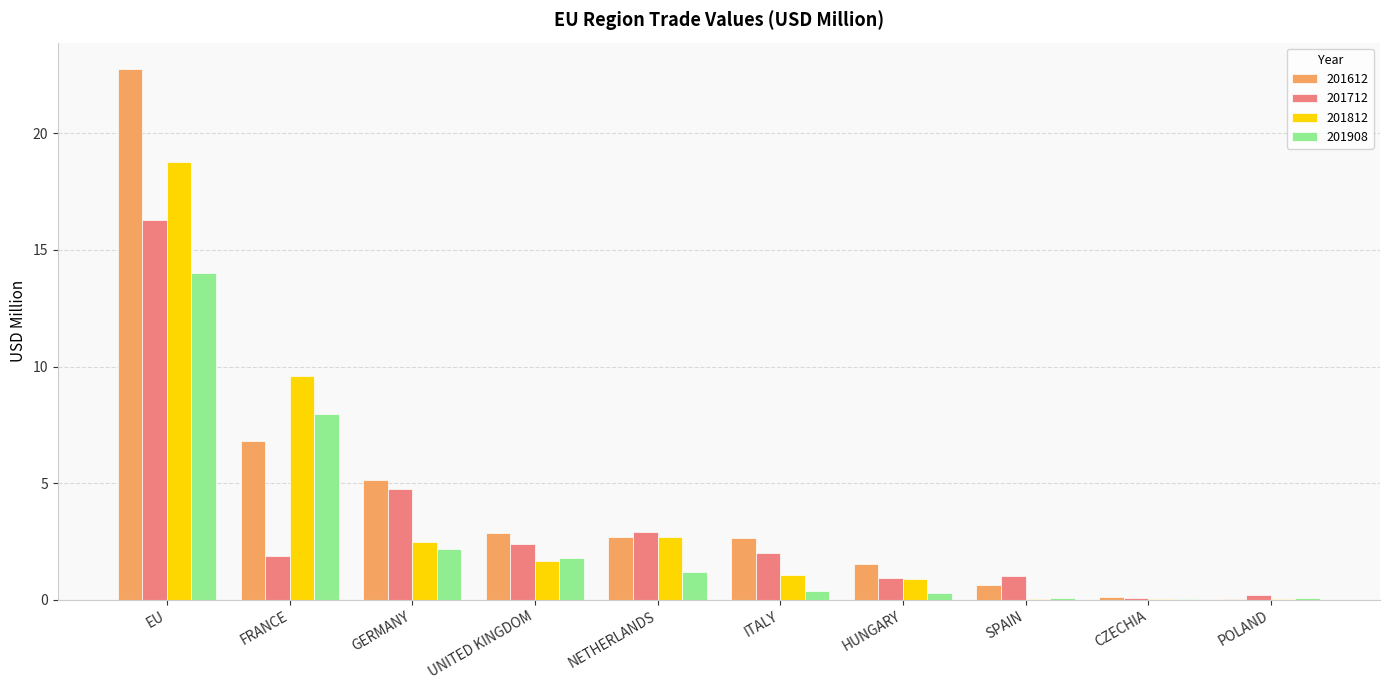

Are the bars grouped side by side (vs. stacked)?

Yes